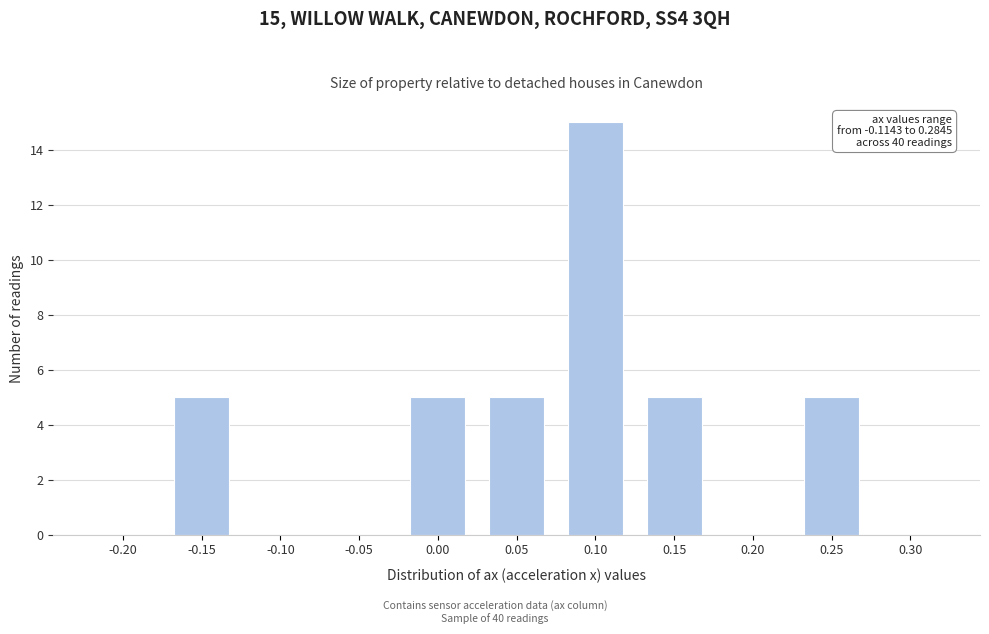

Reading left to right, transcribe all the data shown in this chart.

-0.20=0	-0.15=5	-0.10=0	-0.05=0	0.00=5	0.05=5	0.10=15	0.15=5	0.20=0	0.25=5	0.30=0